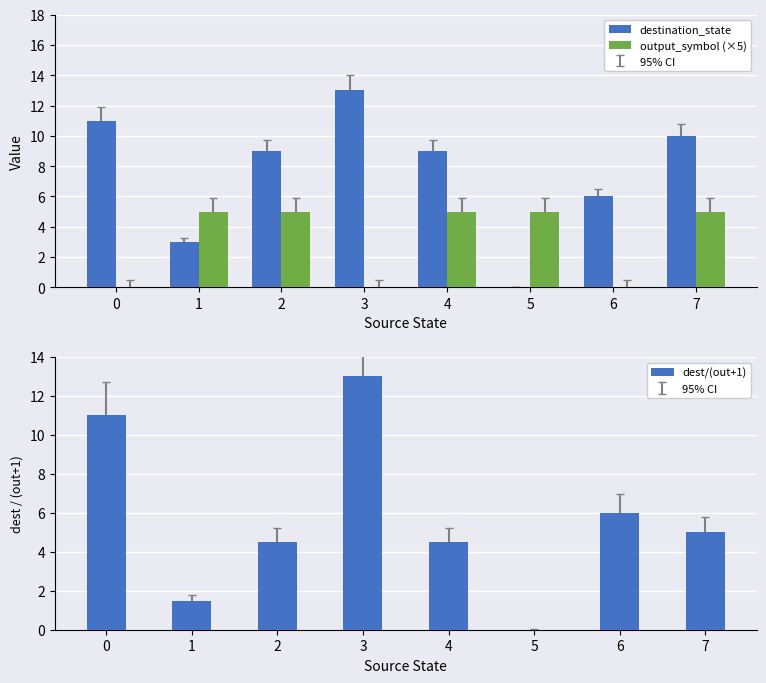

Which series has the largest range (max minus min)?

destination_state